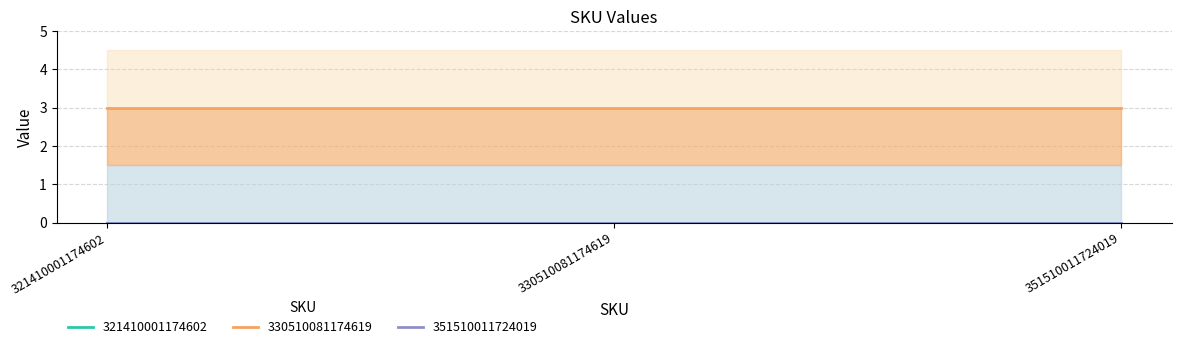

Which series has the largest total across all categories?

330510081174619